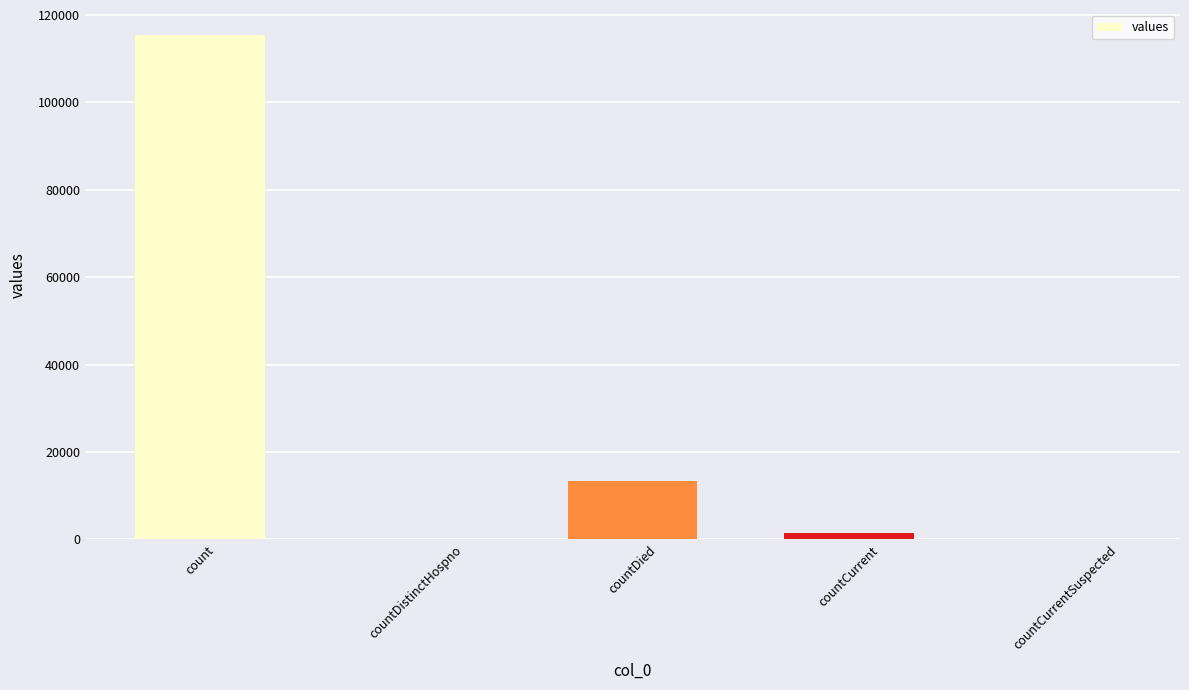

Are the bars horizontal?

No